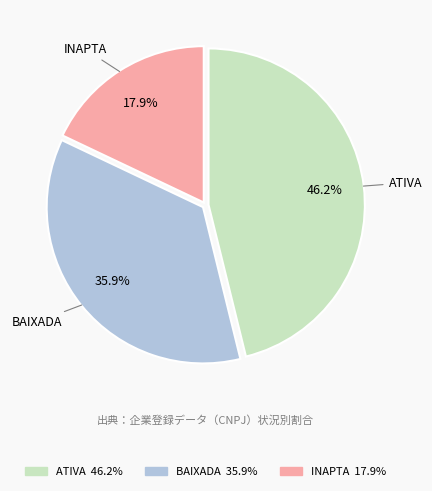

Count the number of slices in the pie.

3